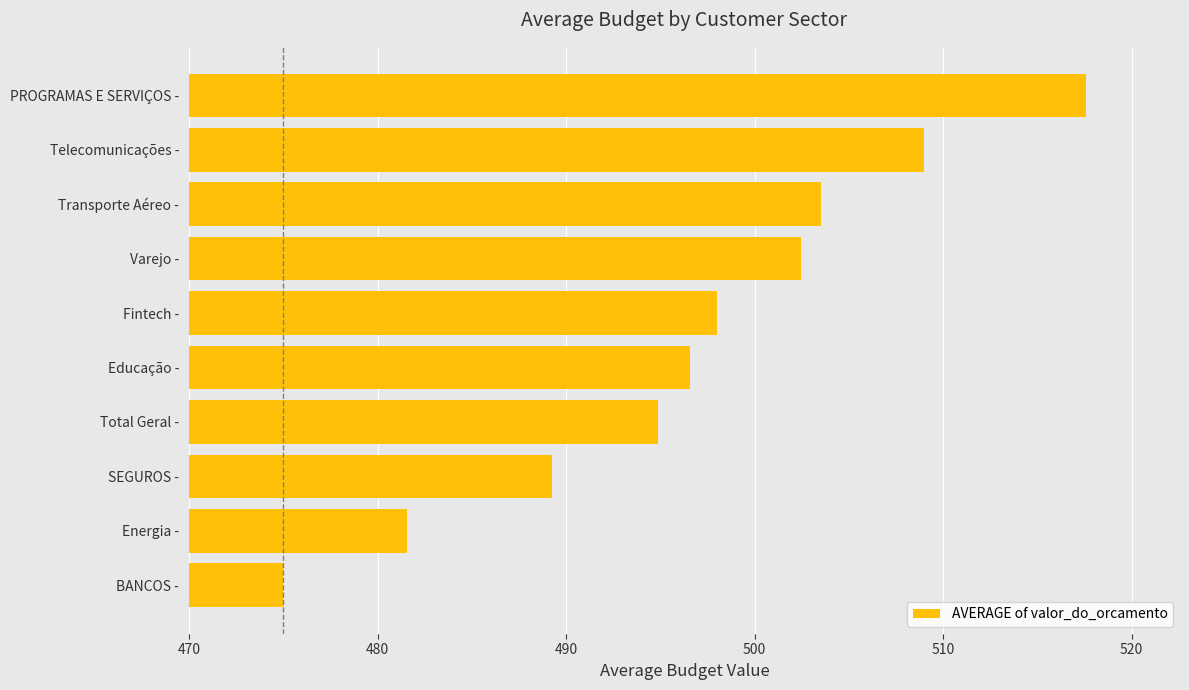

Which label corresponds to the smallest value in the chart?

BANCOS -